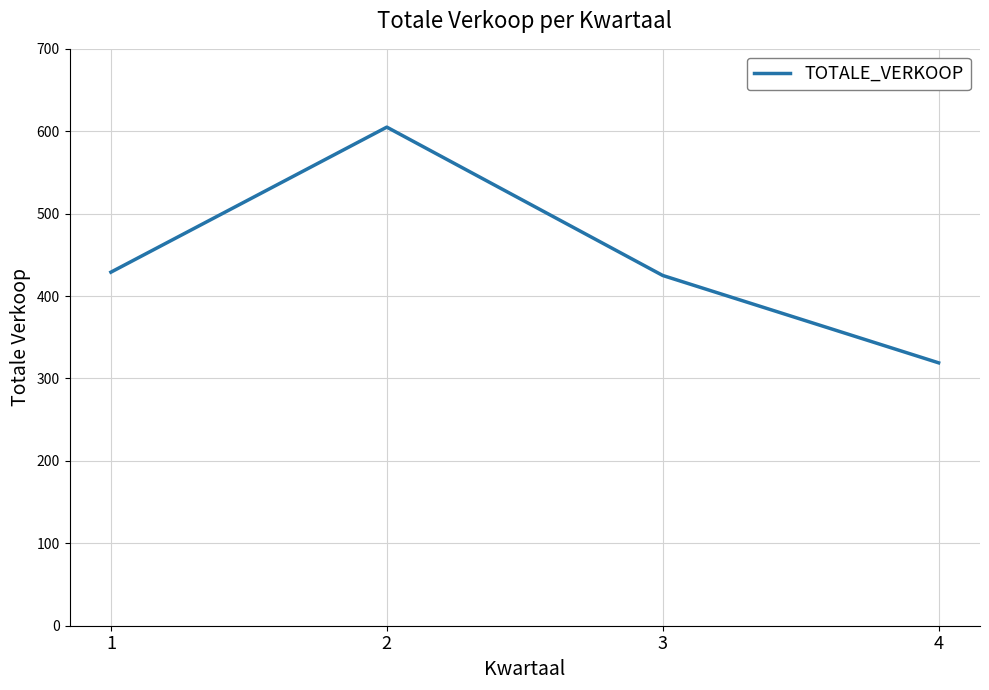

Does the chart have visible grid lines?

Yes